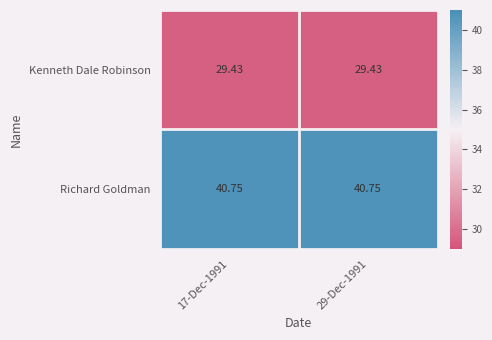

Rank the series at 17-Dec-1991 from highest to lowest value.

Richard Goldman, Kenneth Dale Robinson